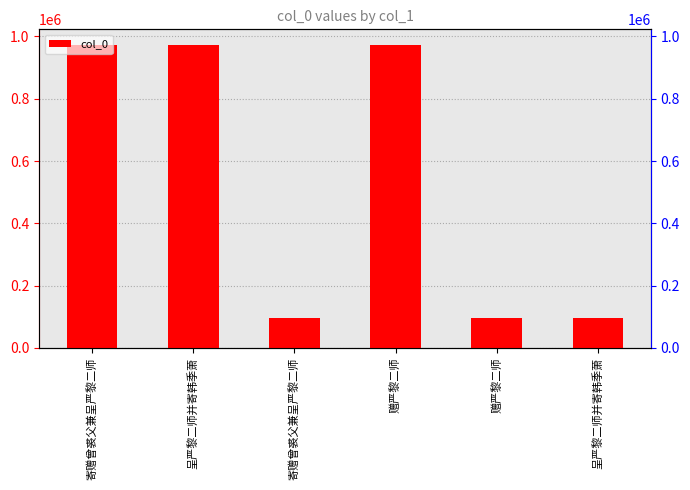

List the labels in order of value, largest first.

呈严黎二师并寄韩季萧, 赠严黎二师, 寄赠曾裘父兼呈严黎二师, 寄赠曾裘父兼呈严黎二师, 赠严黎二师, 呈严黎二师并寄韩季萧